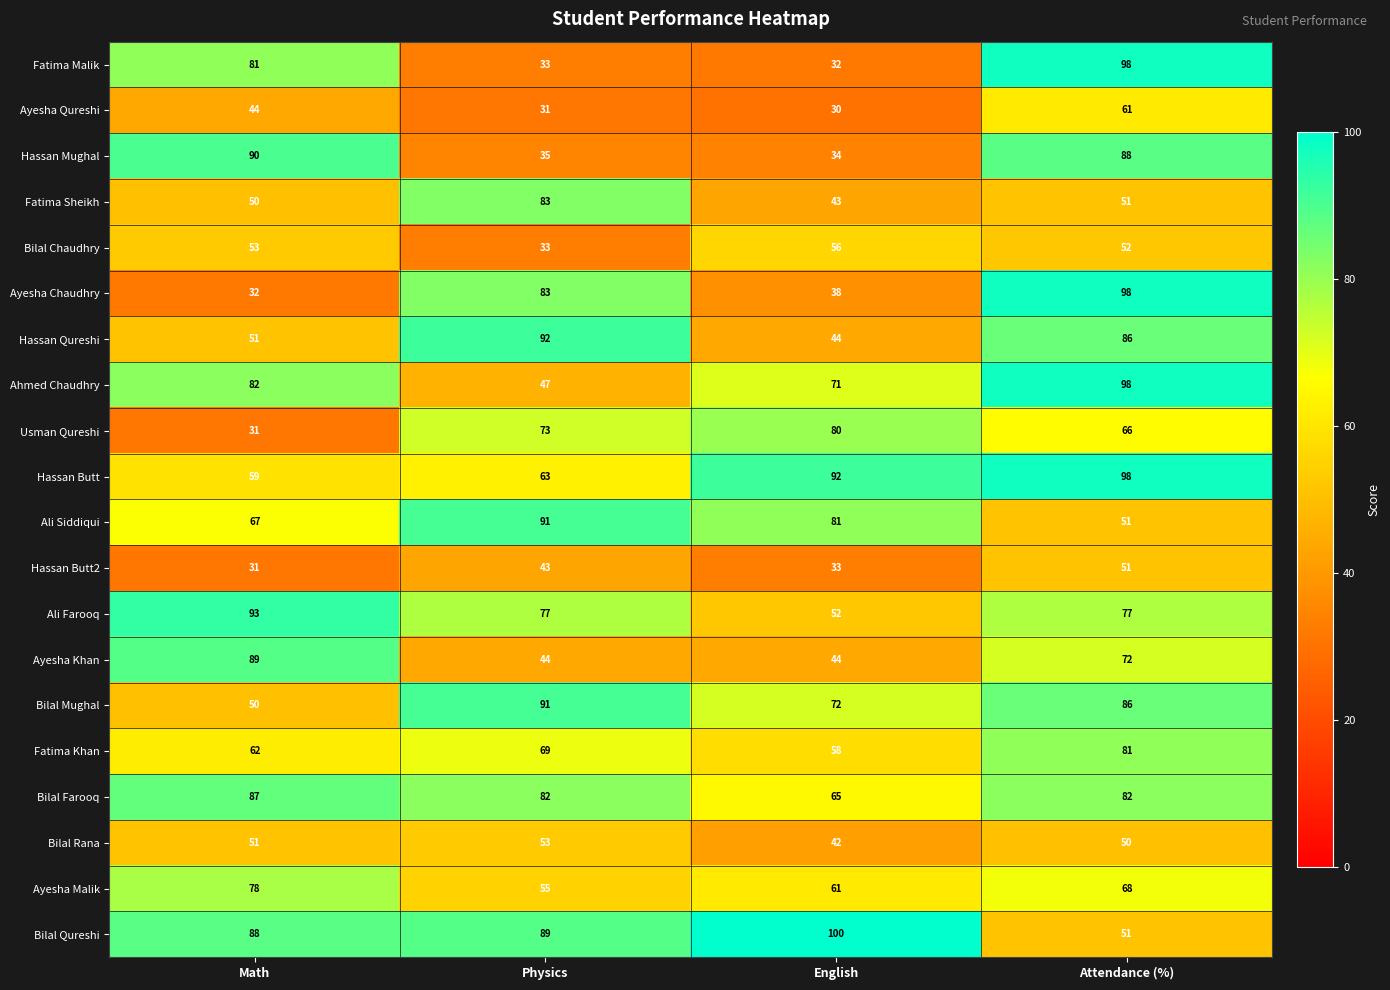

The Ayesha Malik series shows 78 at Math. True or false?

True